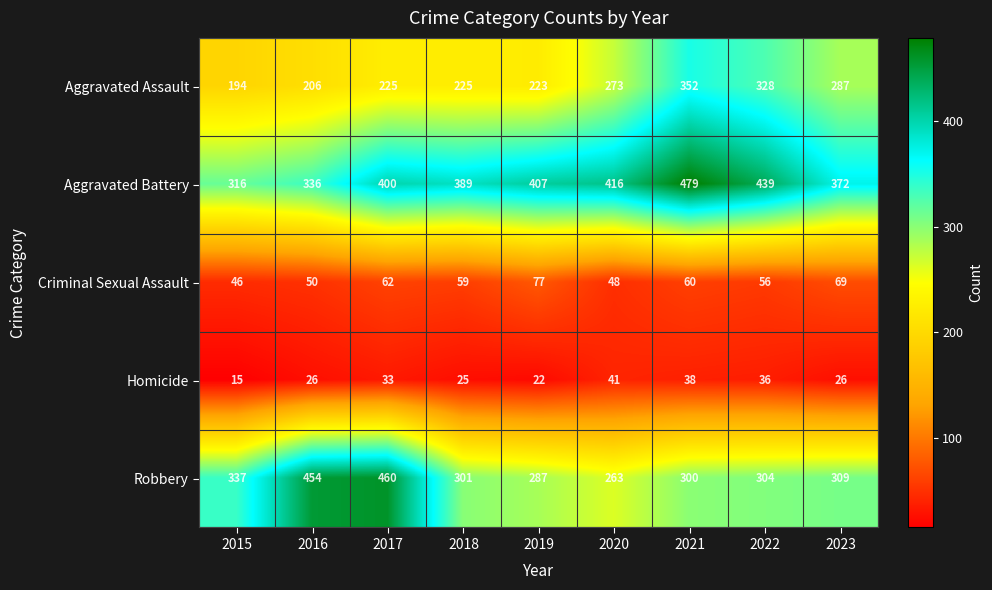

At 2020, list the series in order from largest to smallest.

Aggravated Battery, Aggravated Assault, Robbery, Criminal Sexual Assault, Homicide